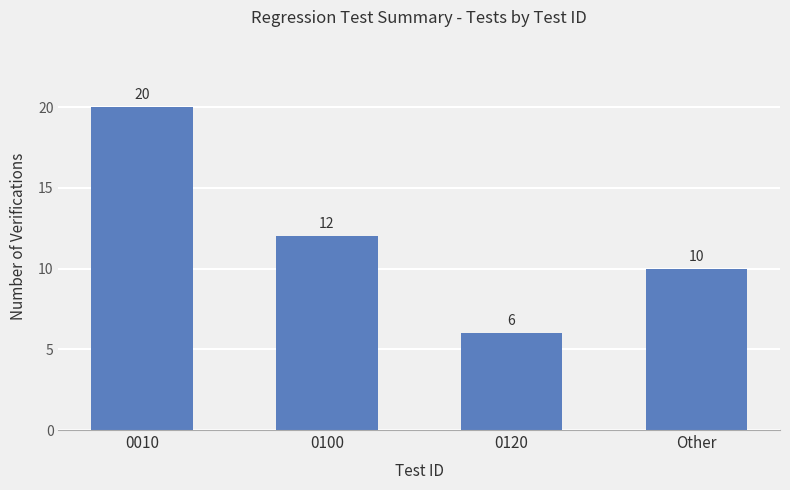

Does the chart contain any negative values?

No